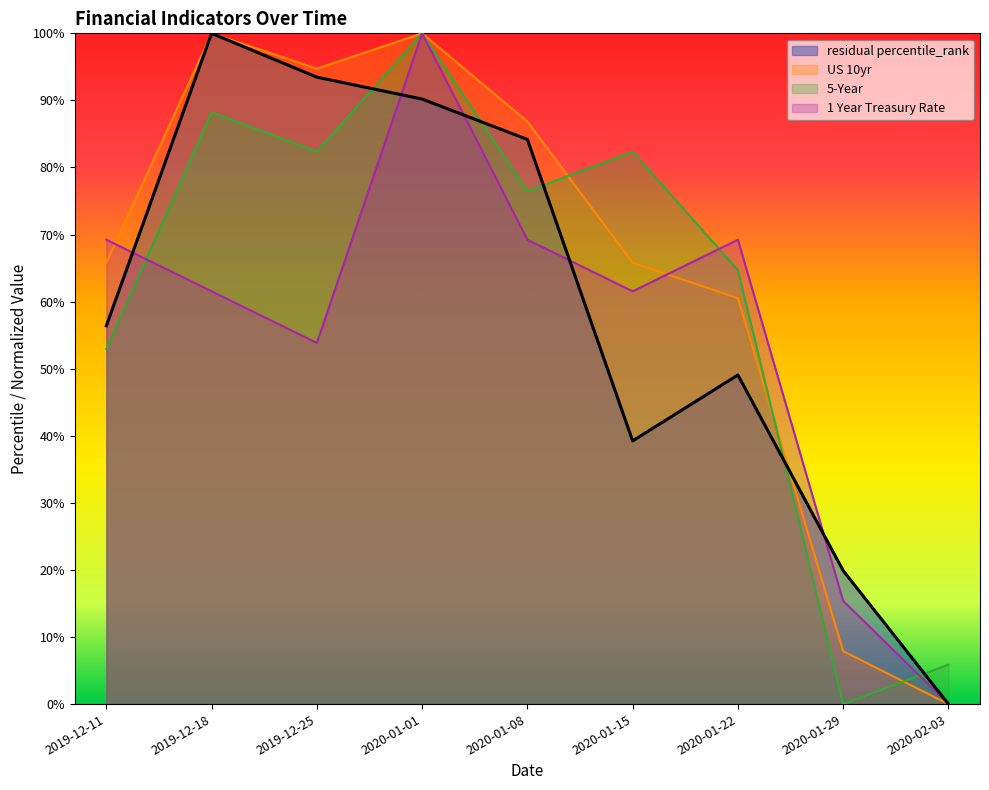

Reading right to left, transcribe all the data shown in this chart.

residual percentile_rank: 2020-02-03=0.0	2020-01-29=19.9	2020-01-22=49.1	2020-01-15=39.2	2020-01-08=84.2	2020-01-01=90.2	2019-12-25=93.5	2019-12-18=100.0	2019-12-11=56.4
US 10yr: 2020-02-03=0.0	2020-01-29=7.9	2020-01-22=60.5	2020-01-15=65.8	2020-01-08=86.8	2020-01-01=100.0	2019-12-25=94.7	2019-12-18=100.0	2019-12-11=65.8
5-Year: 2020-02-03=5.9	2020-01-29=0.0	2020-01-22=64.7	2020-01-15=82.4	2020-01-08=76.5	2020-01-01=100.0	2019-12-25=82.4	2019-12-18=88.2	2019-12-11=52.9
1 Year Treasury Rate: 2020-02-03=0.0	2020-01-29=15.4	2020-01-22=69.2	2020-01-15=61.5	2020-01-08=69.2	2020-01-01=100.0	2019-12-25=53.8	2019-12-18=61.5	2019-12-11=69.2